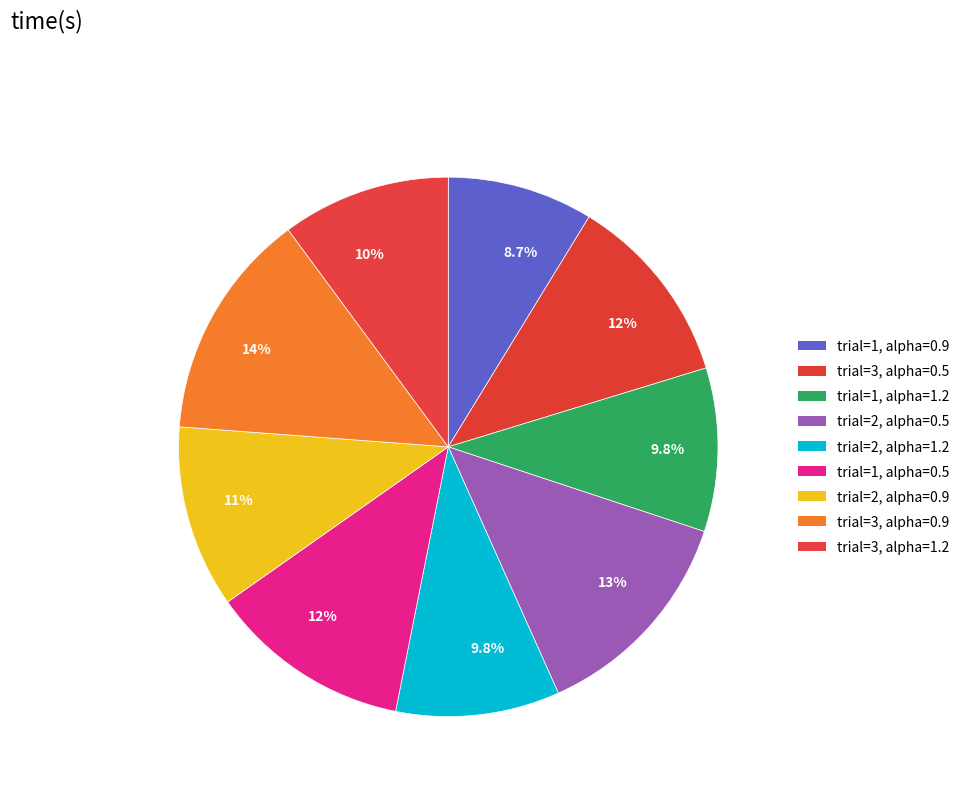

How many slices are in this pie chart?

9